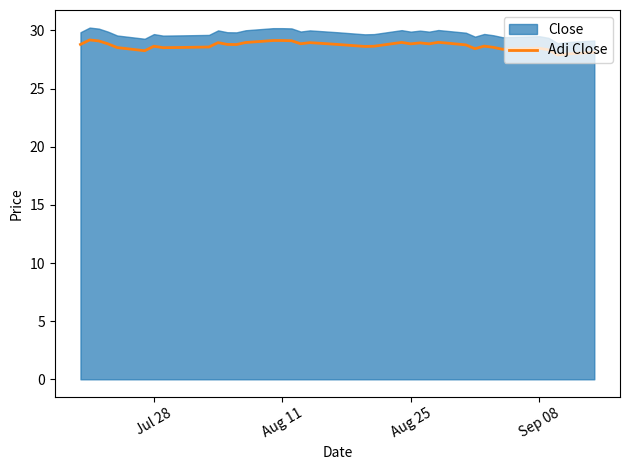

What is the minimum value for Adj Close?

27.9